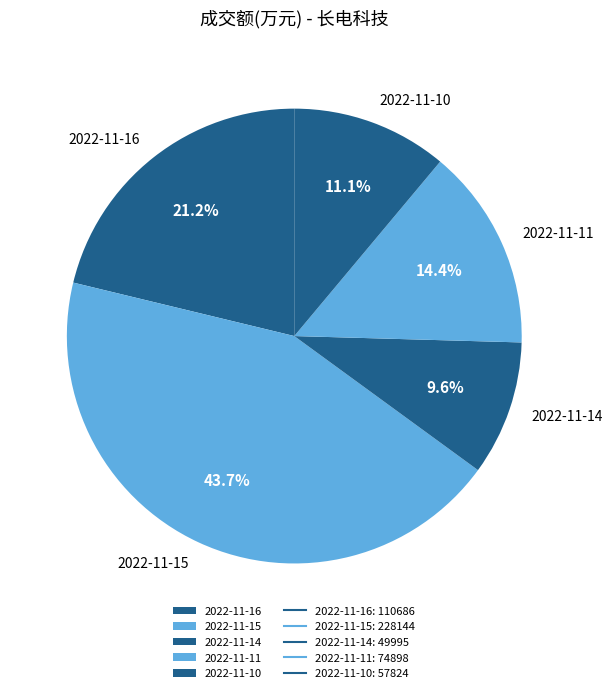

Is there any slice that represents more than half of the pie?

No